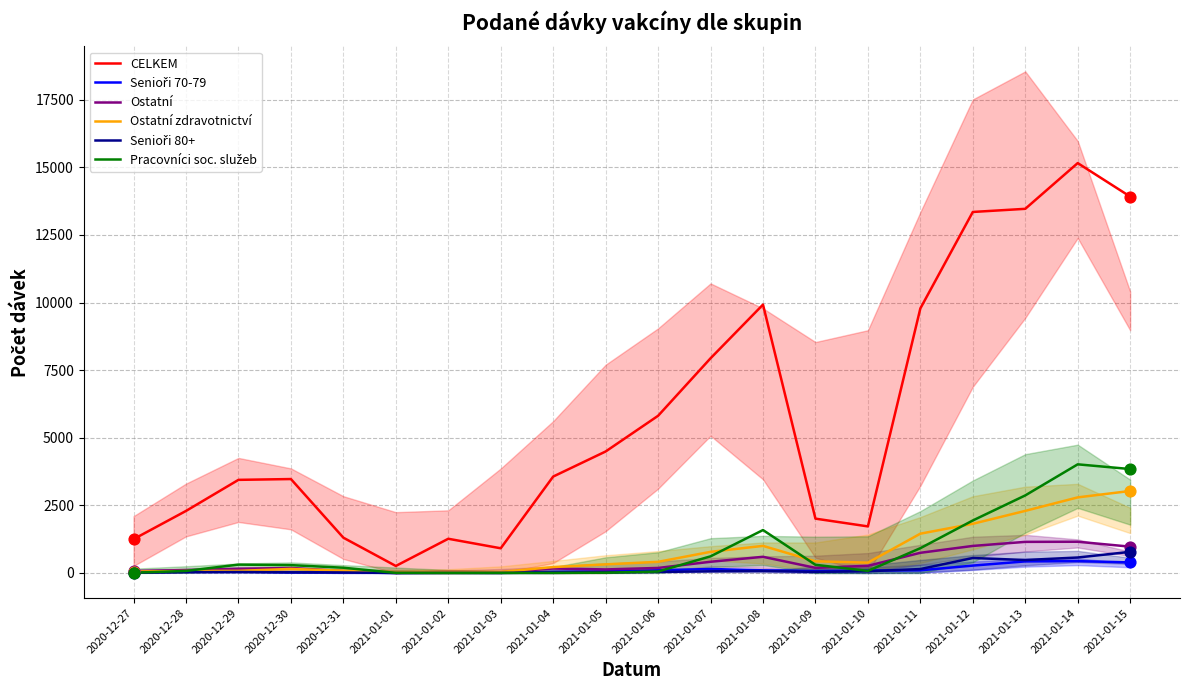

Is the value of Senioři 70-79 at 2021-01-09 greater than the value of Senioři 80+ at 2020-12-31?

Yes